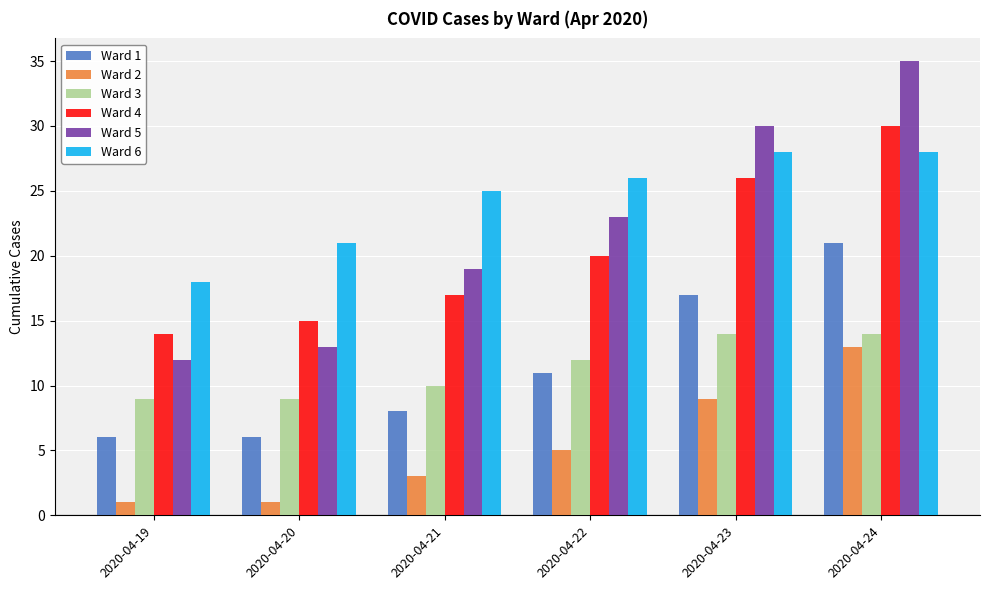

List the series in order of their peak value, highest first.

Ward 5, Ward 4, Ward 6, Ward 1, Ward 3, Ward 2